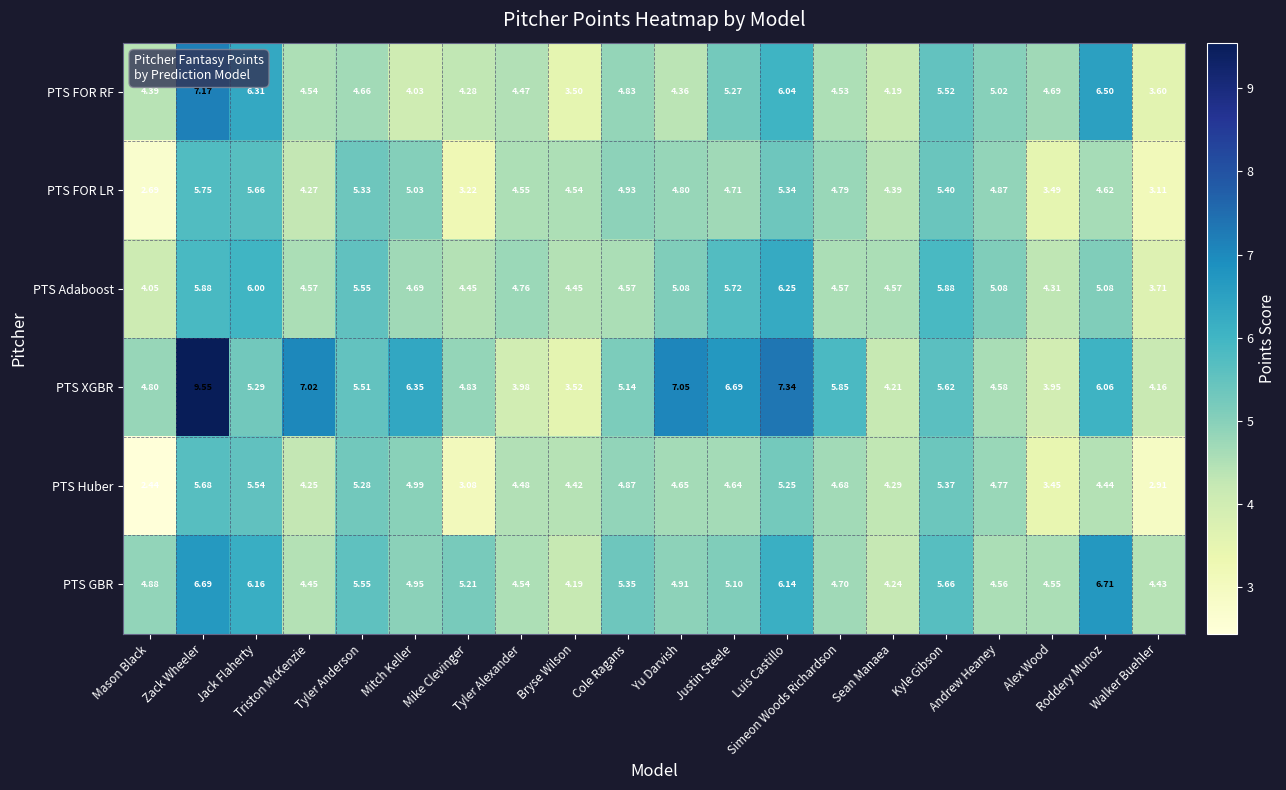

List the series in order of their peak value, highest first.

PTS XGBR, PTS FOR RF, PTS GBR, PTS Adaboost, PTS FOR LR, PTS Huber